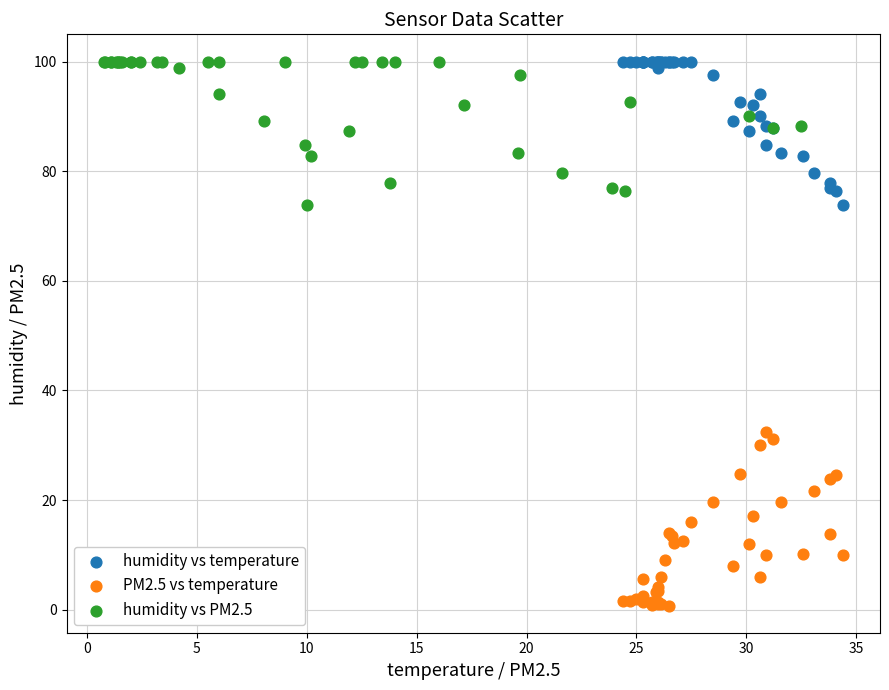

Which series has the largest Y range (max minus min)?

PM2.5 vs temperature